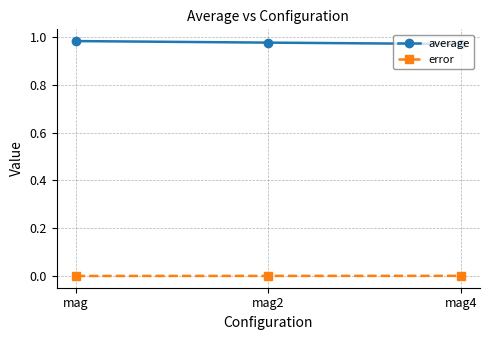

What is the label of the 3rd point from the left?

mag4